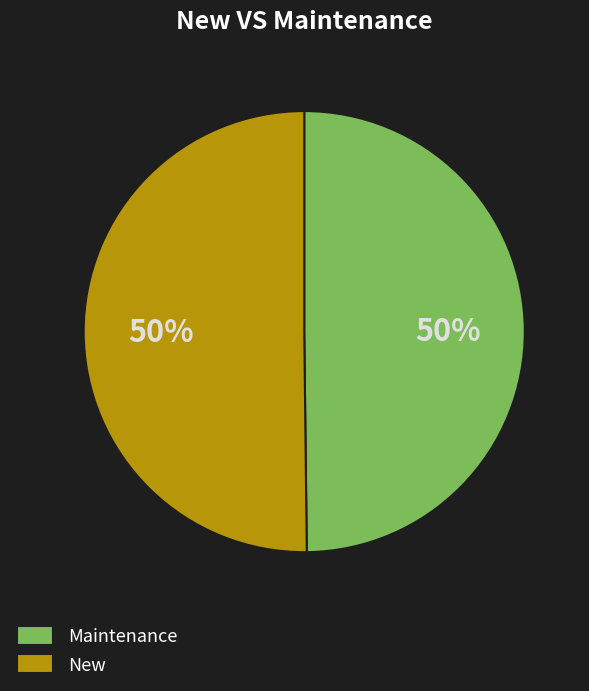

How many slices are in this pie chart?

2